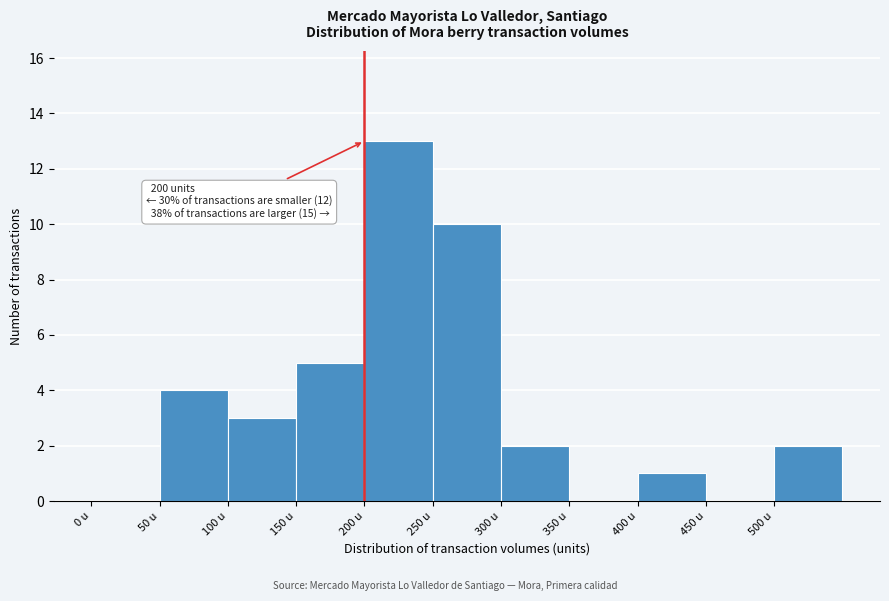

Over which range of the x-axis is the bar tallest?

200 to 250